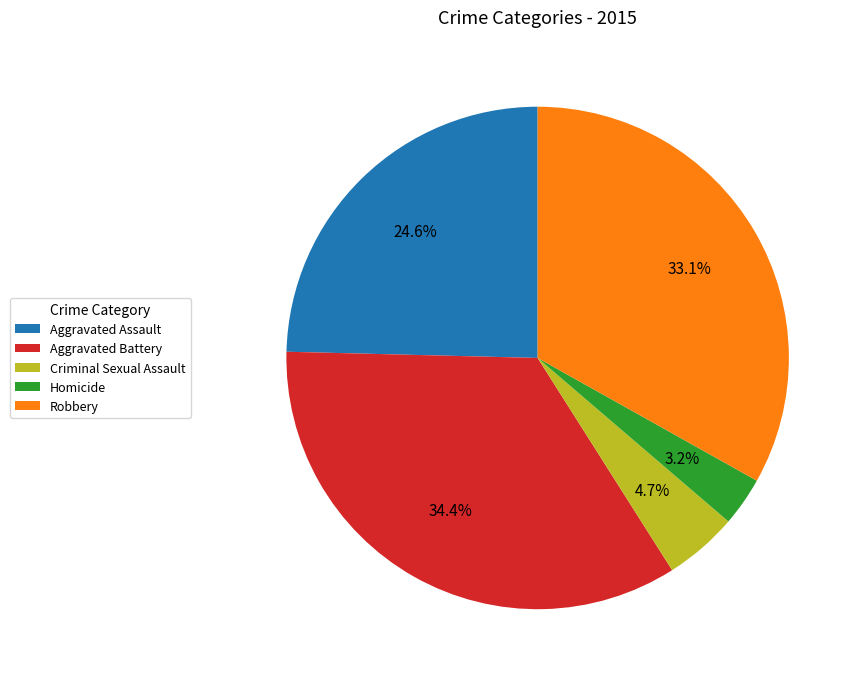

True or false: Homicide accounts for 12% of the total.

False